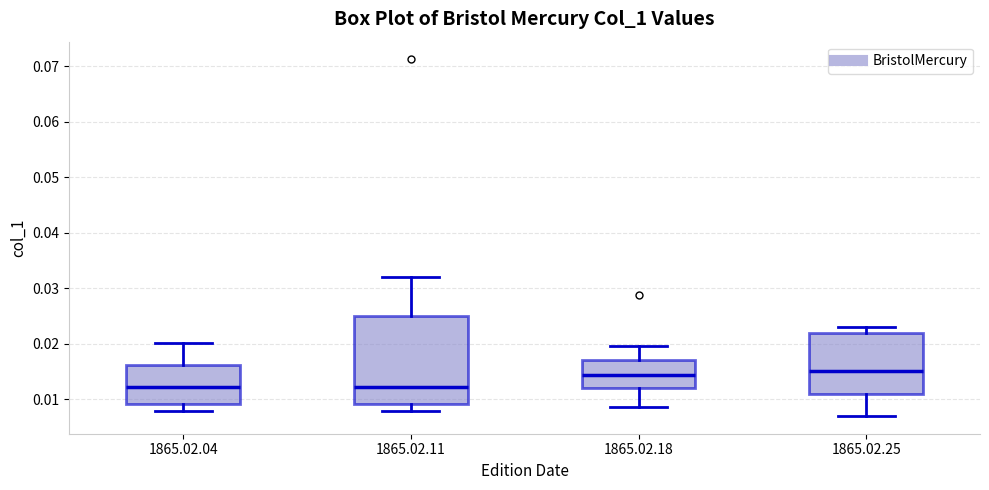

Reading left to right, read every box against the y-axis: the position of its median line, the range the box covers, and the ends of its whiskers. The values are not printed on the chart, so give them approximately, as read against the axis.

1865.02.04: median 0.012, box 0.009 to 0.016, whiskers 0.008 to 0.020
1865.02.11: median 0.012, box 0.009 to 0.025, whiskers 0.008 to 0.032
1865.02.18: median 0.014, box 0.012 to 0.017, whiskers 0.009 to 0.020
1865.02.25: median 0.015, box 0.011 to 0.022, whiskers 0.007 to 0.023